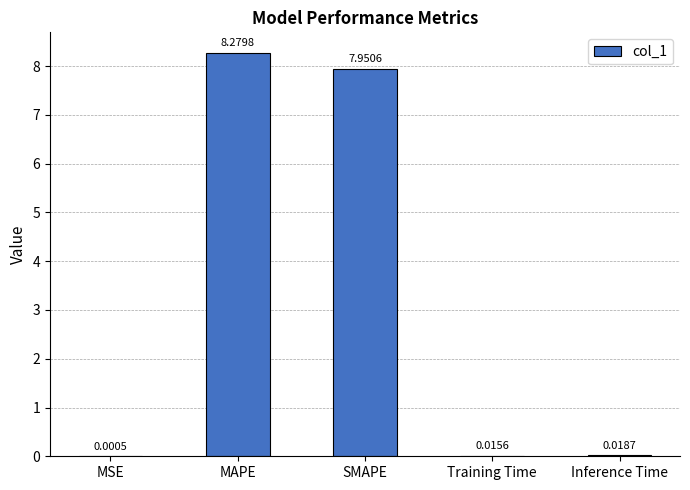

Are the bars horizontal?

No